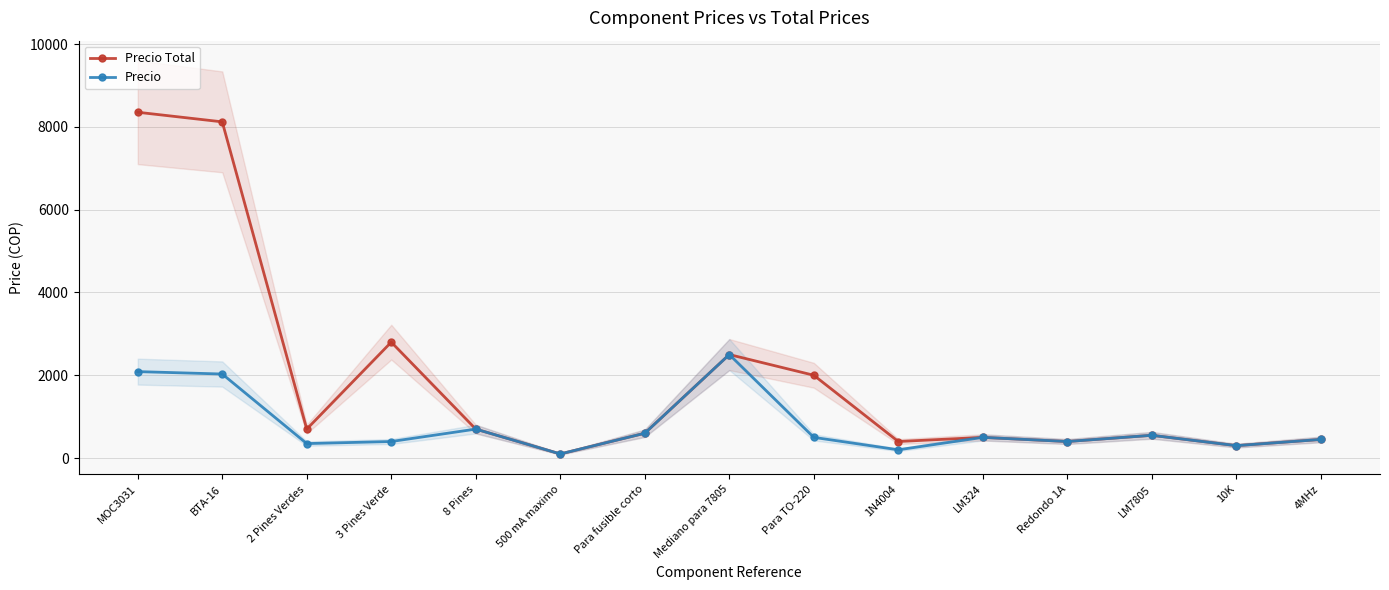

Reading left to right, list all the values displayed in this chart.

Precio Total: 8352	8120	700	2800	700	100	600	2500	2000	400	500	400	550	300	450
Precio: 2088	2030	350	400	700	100	600	2500	500	200	500	400	550	300	450